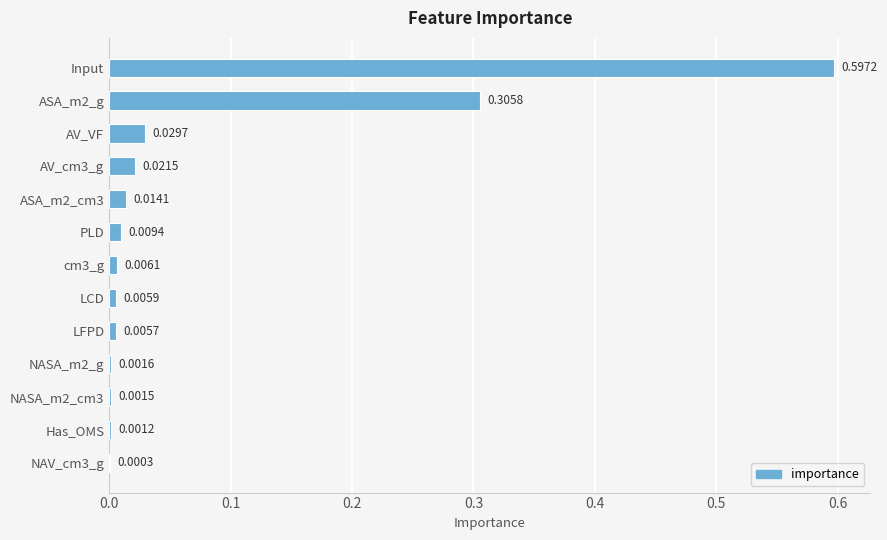

Between ASA_m2_cm3 and NASA_m2_g, which is larger?

ASA_m2_cm3